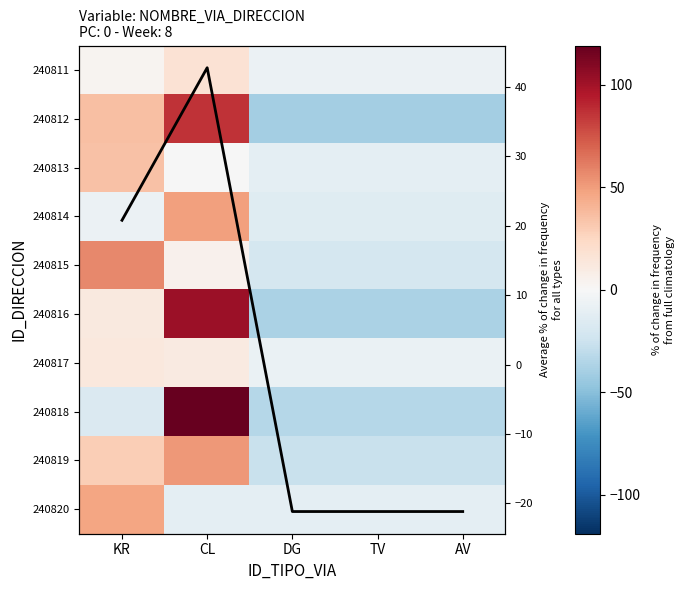

What is the difference between the 240814 values at TV and CL?

63.0